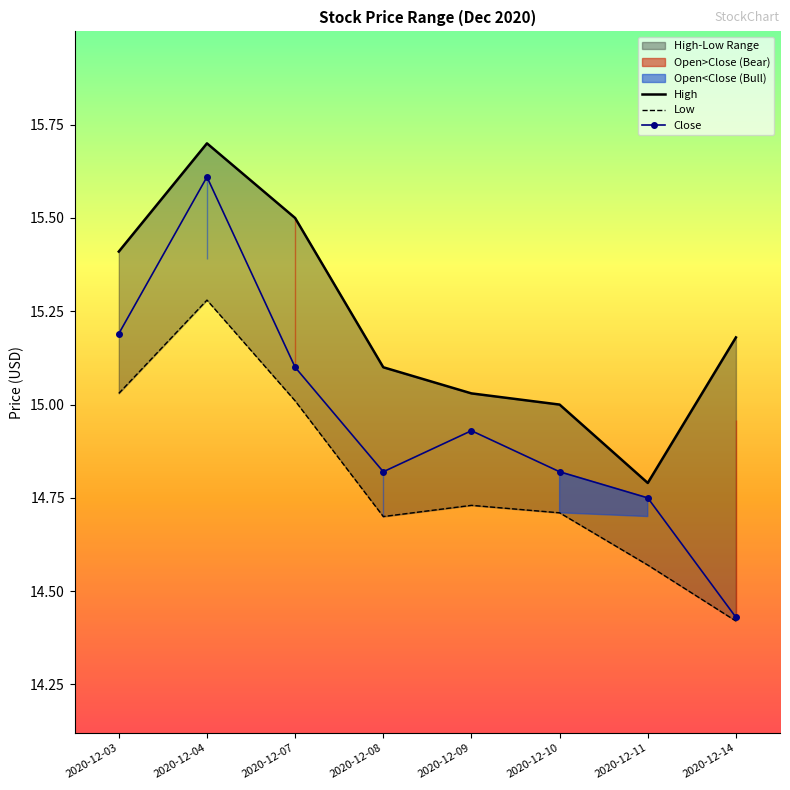

What is the difference between the maximum and second lowest values in the High series?

0.7